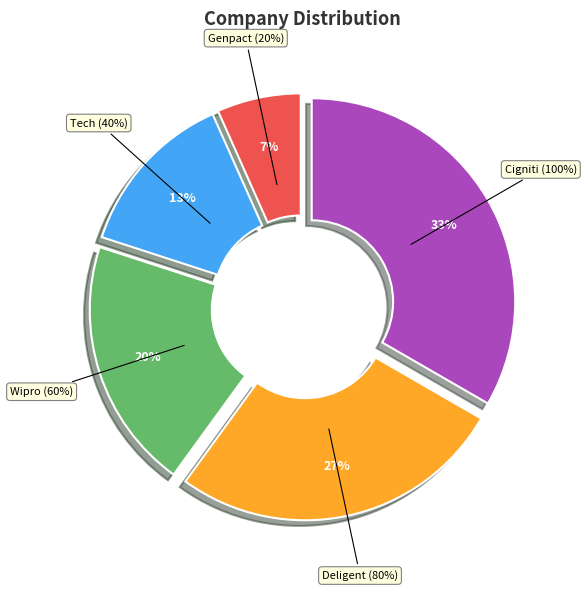

What portion of the pie excludes Tech?

86.7%